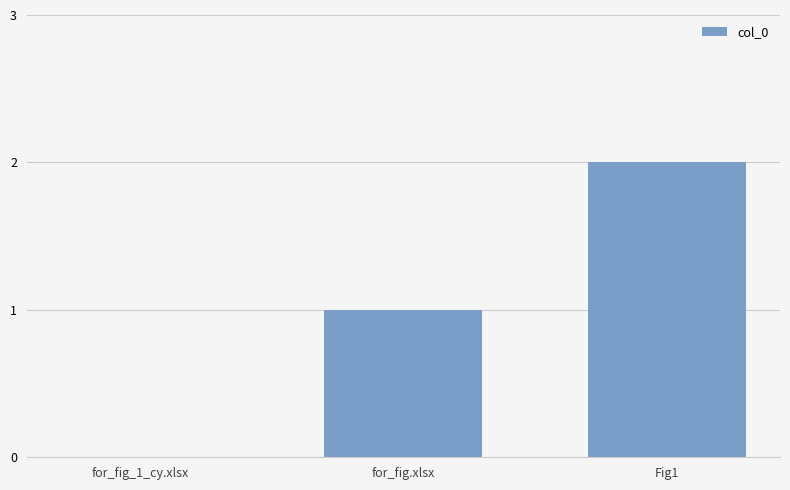

Read the value at Fig1.

2